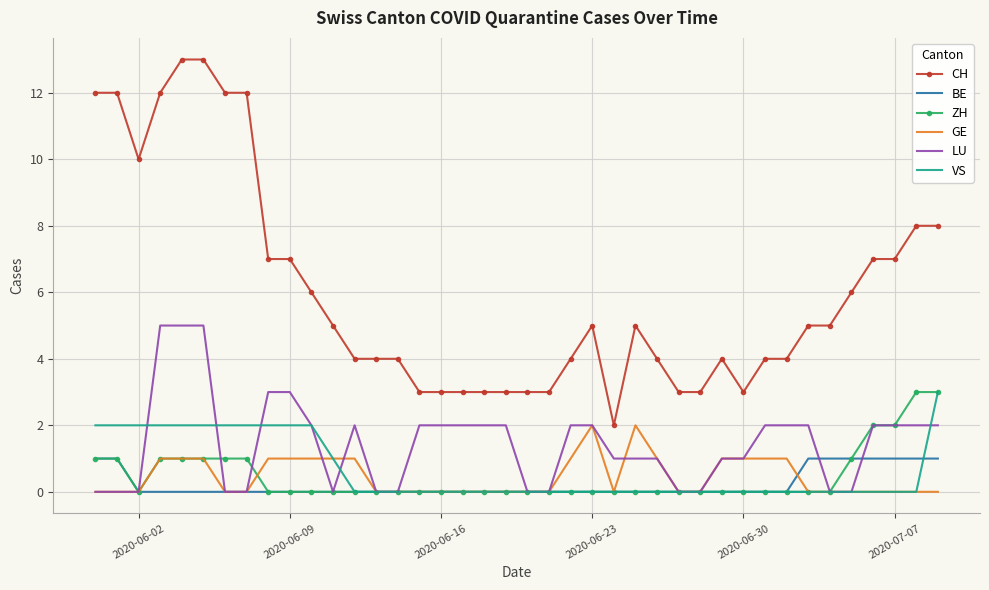

True or false: BE and CH intersect in this chart.

False